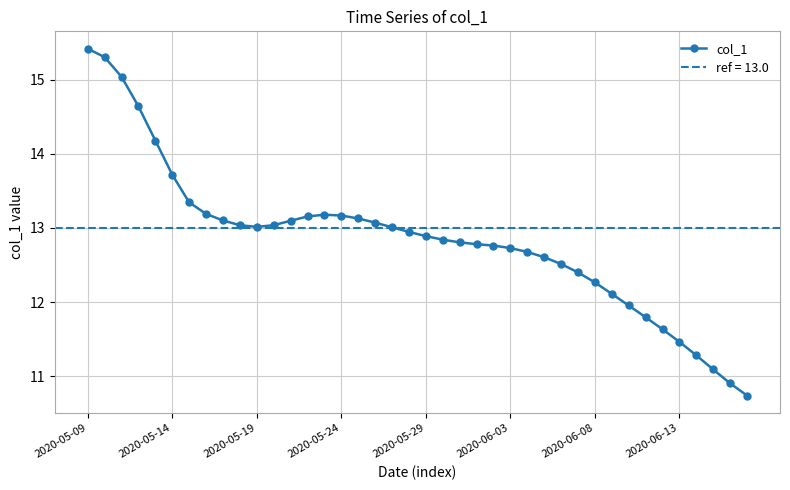

What is the ratio of the value at 24 to the value at 21?

1.0